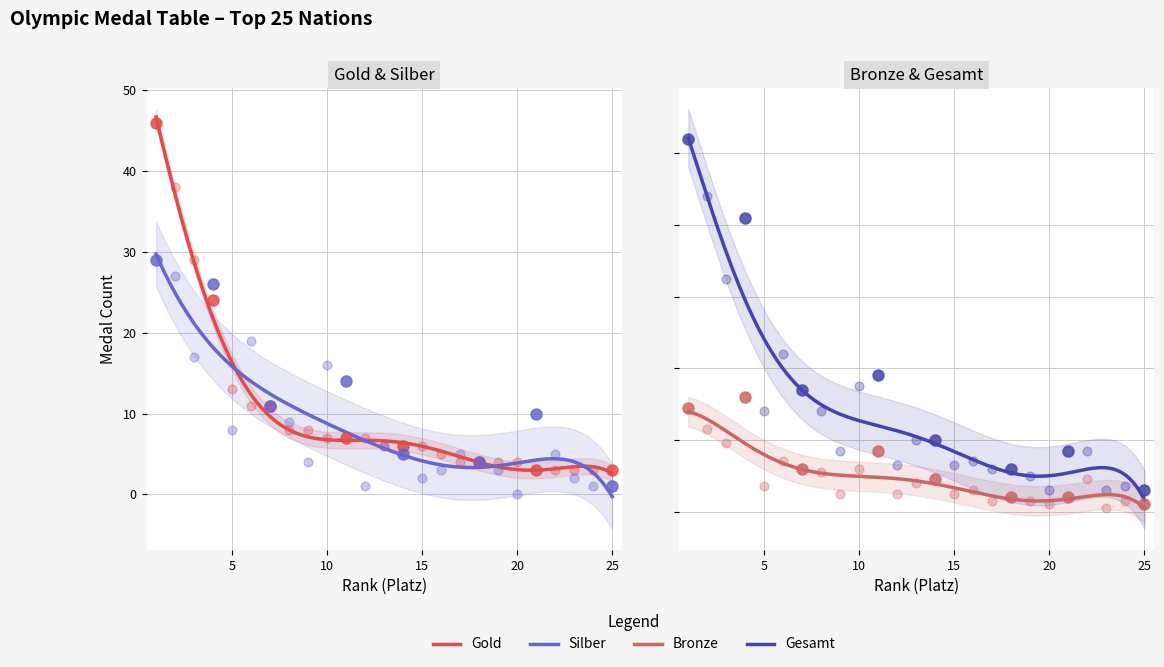

What are all the series names shown in the legend?

Gold, Silber, Bronze, Gesamt